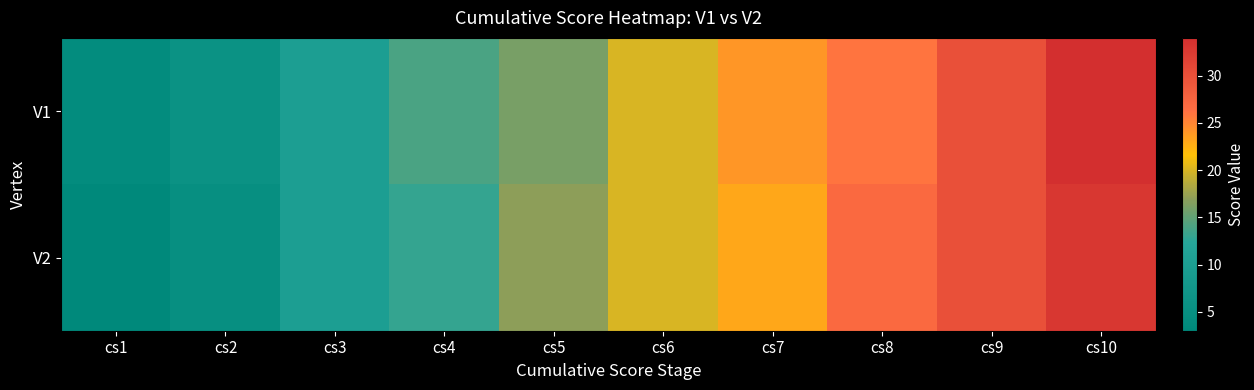

Which series has the widest spread of values?

V1